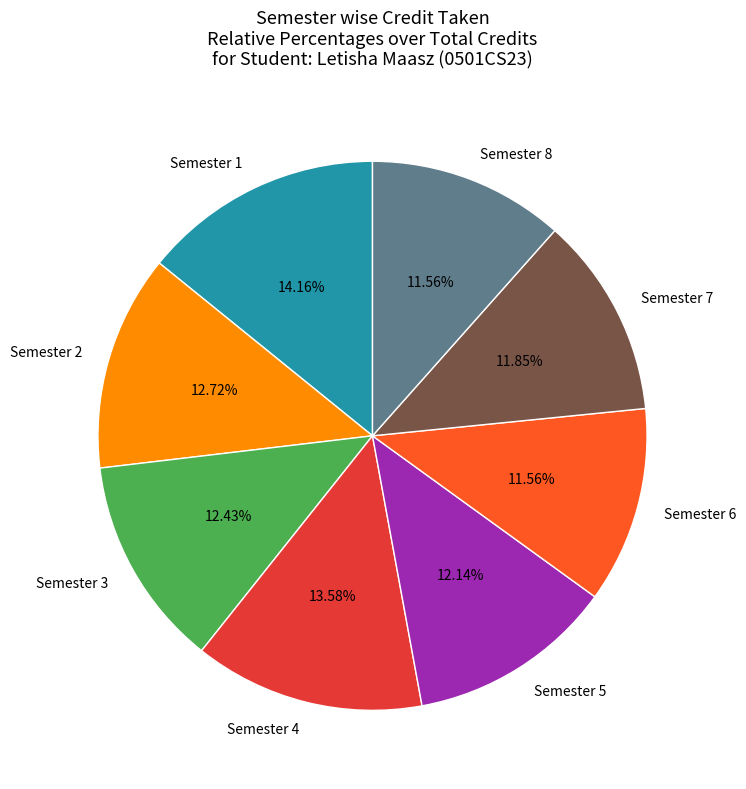

What percentage is the Semester 8 slice, to the nearest percent?

12%